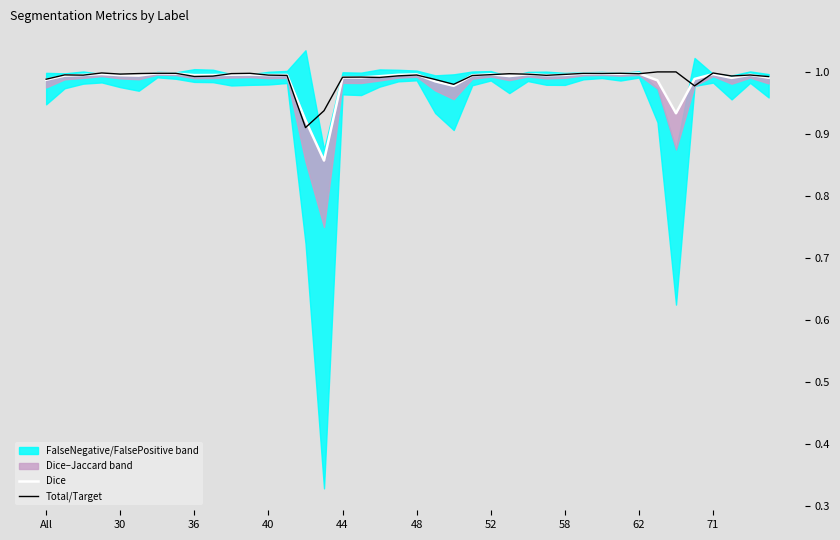

The Total/Target series shows 1.0 at 36. True or false?

True